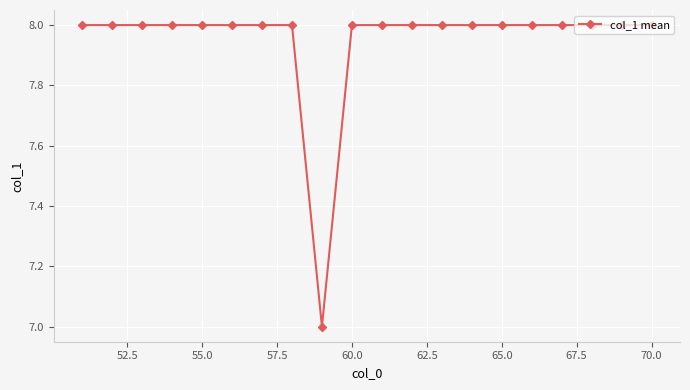

What is the value of the 17th point from the left?

8